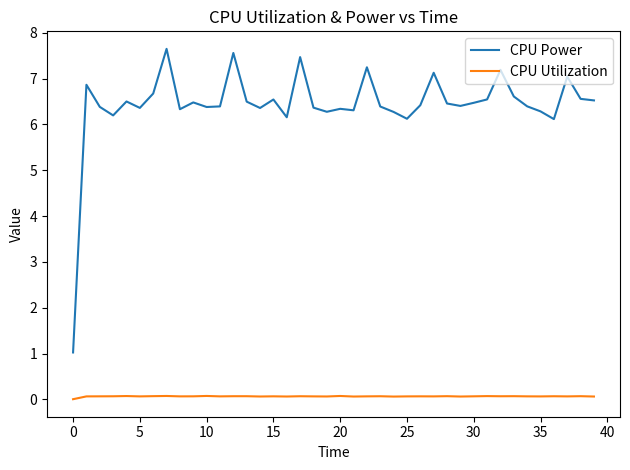

Which series has the largest total across all categories?

CPU Power